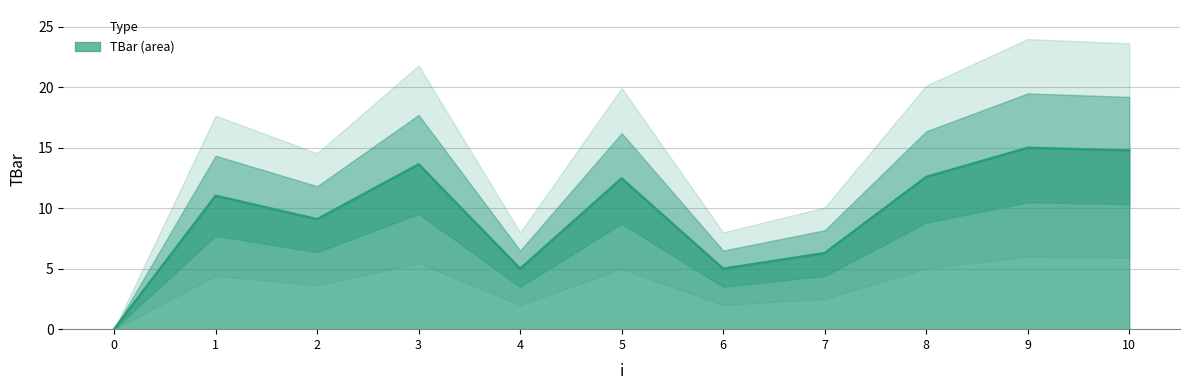

How many points are lower than both their immediate neighbors (excluding endpoints)?

3